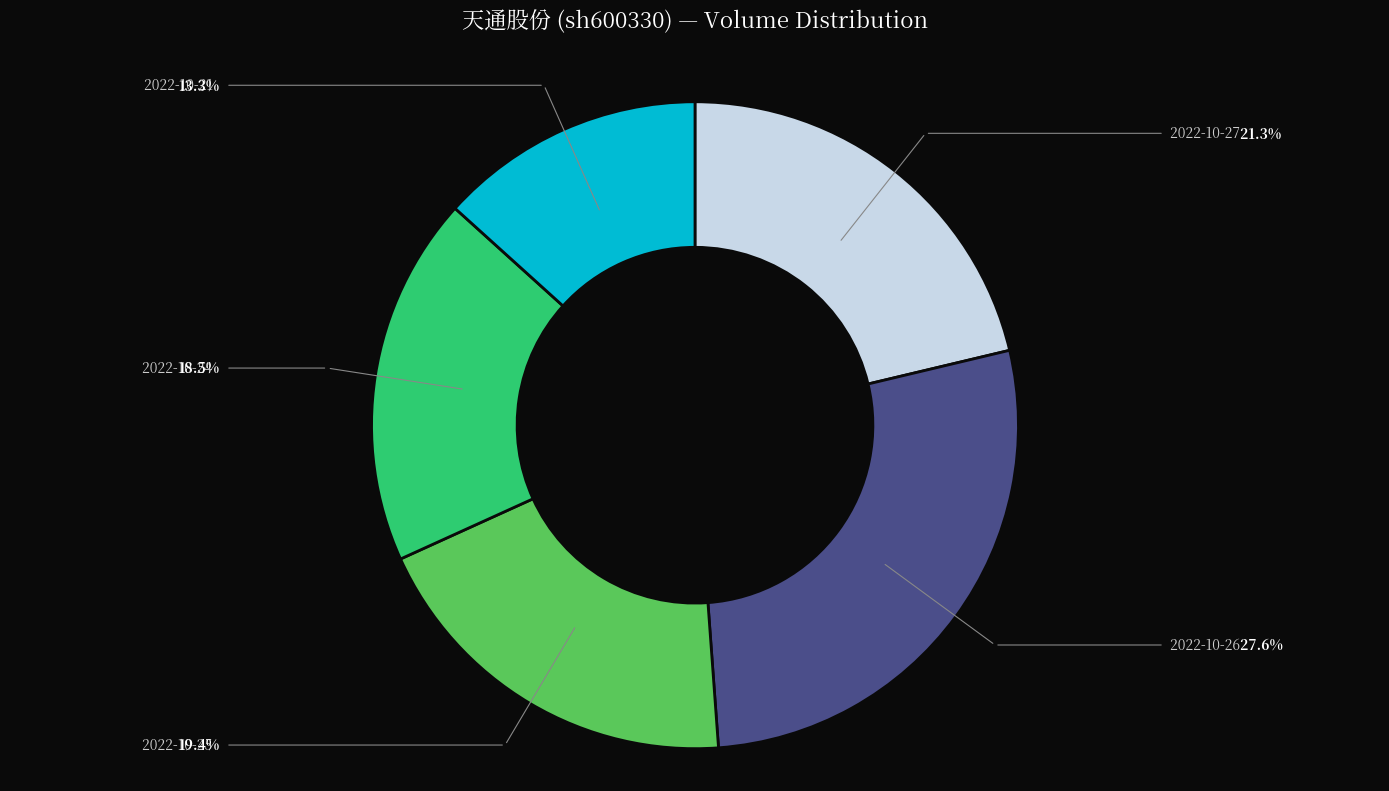

Does 2022-10-27 account for over 50% of the chart?

No